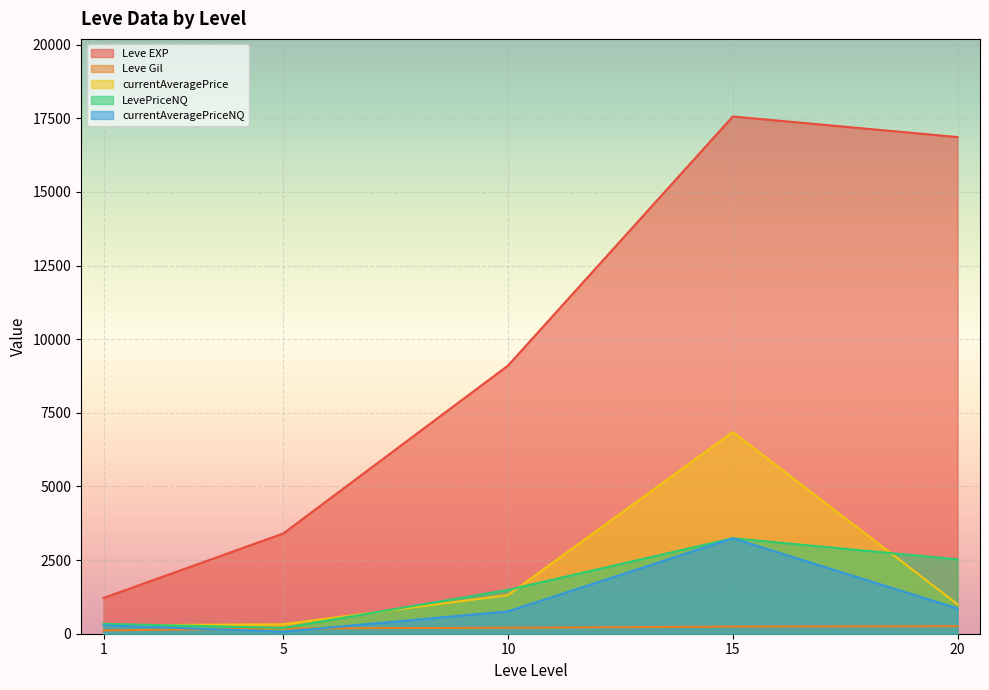

Which series has the largest range (max minus min)?

Leve EXP